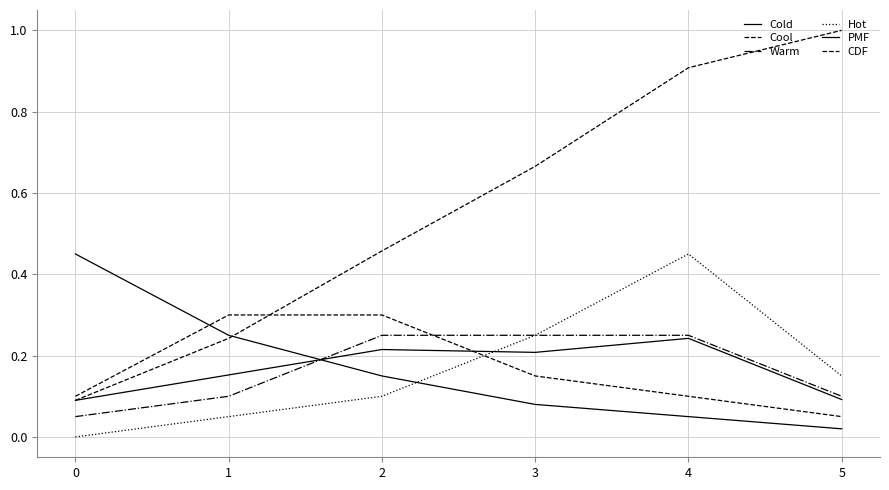

The Hot series shows 0.2 at 0. True or false?

False